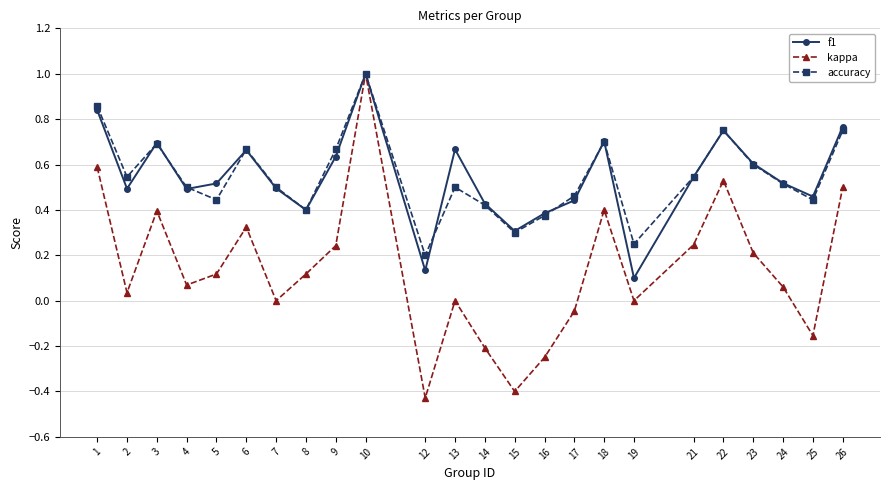

What is the difference between the maximum and minimum values in the kappa series?

1.4